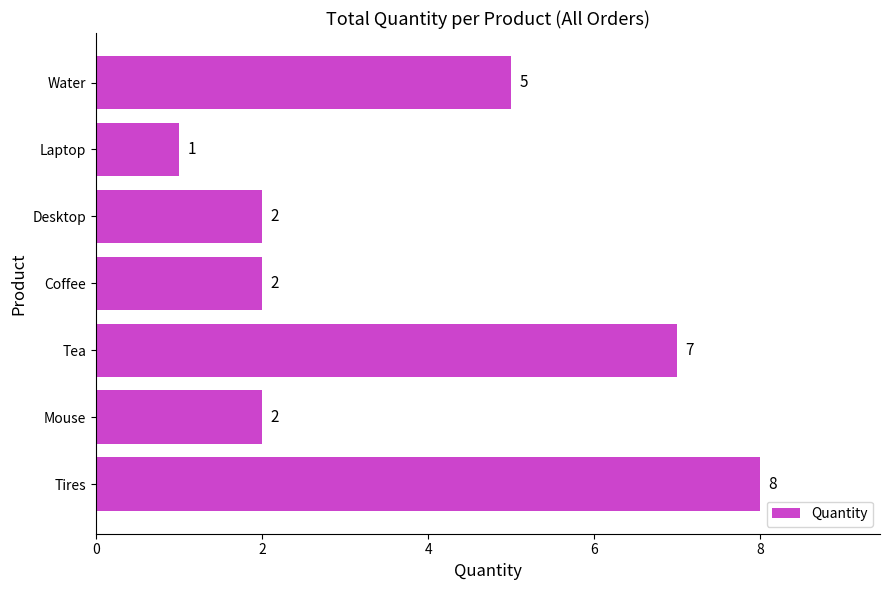

What is the maximum value shown in the chart?

8